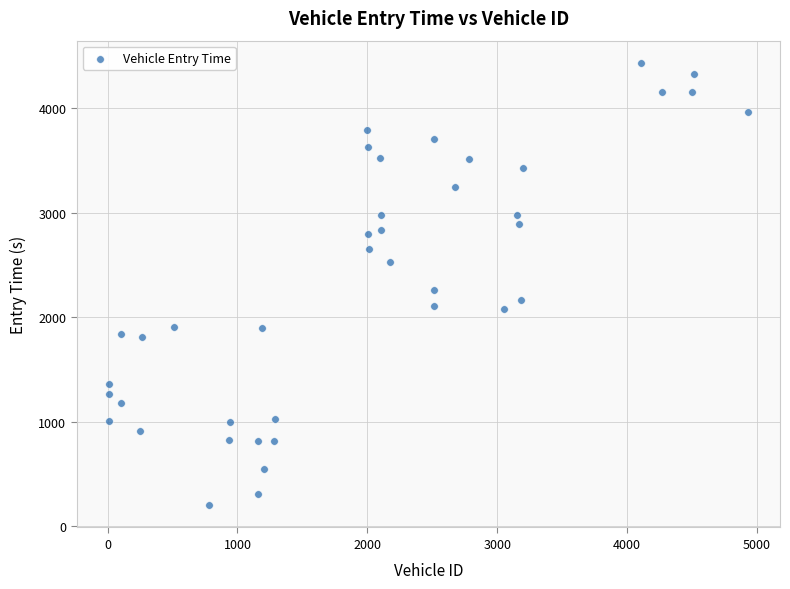

What is the range of Y values (max minus min)?

4230.6